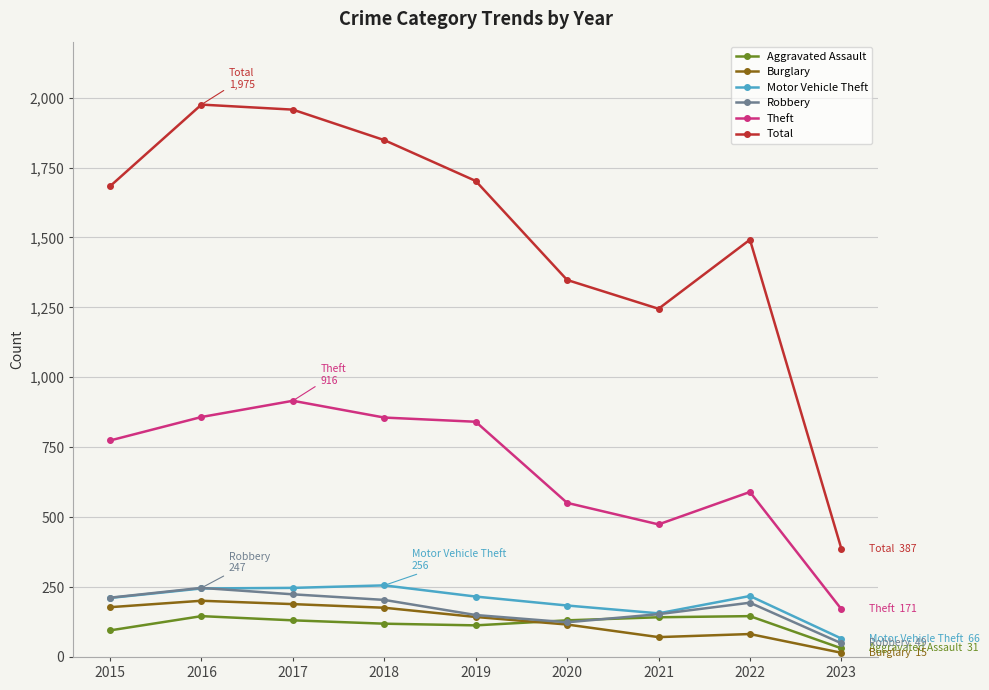

In Motor Vehicle Theft, how many points are lower than both neighbors (excluding endpoints)?

1